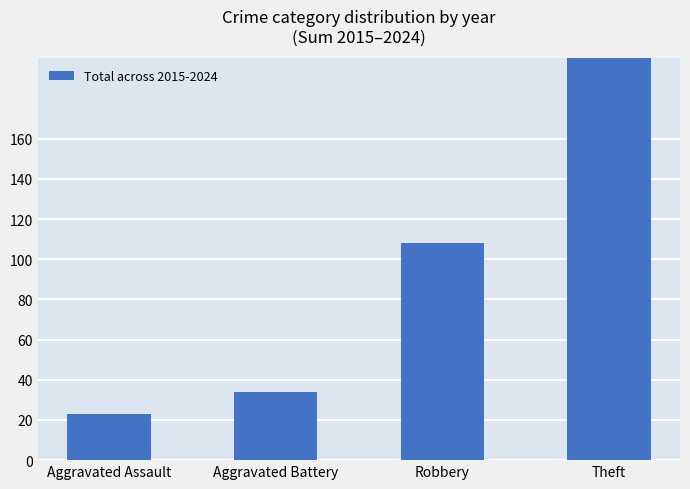

How many data points are less than 108?

2